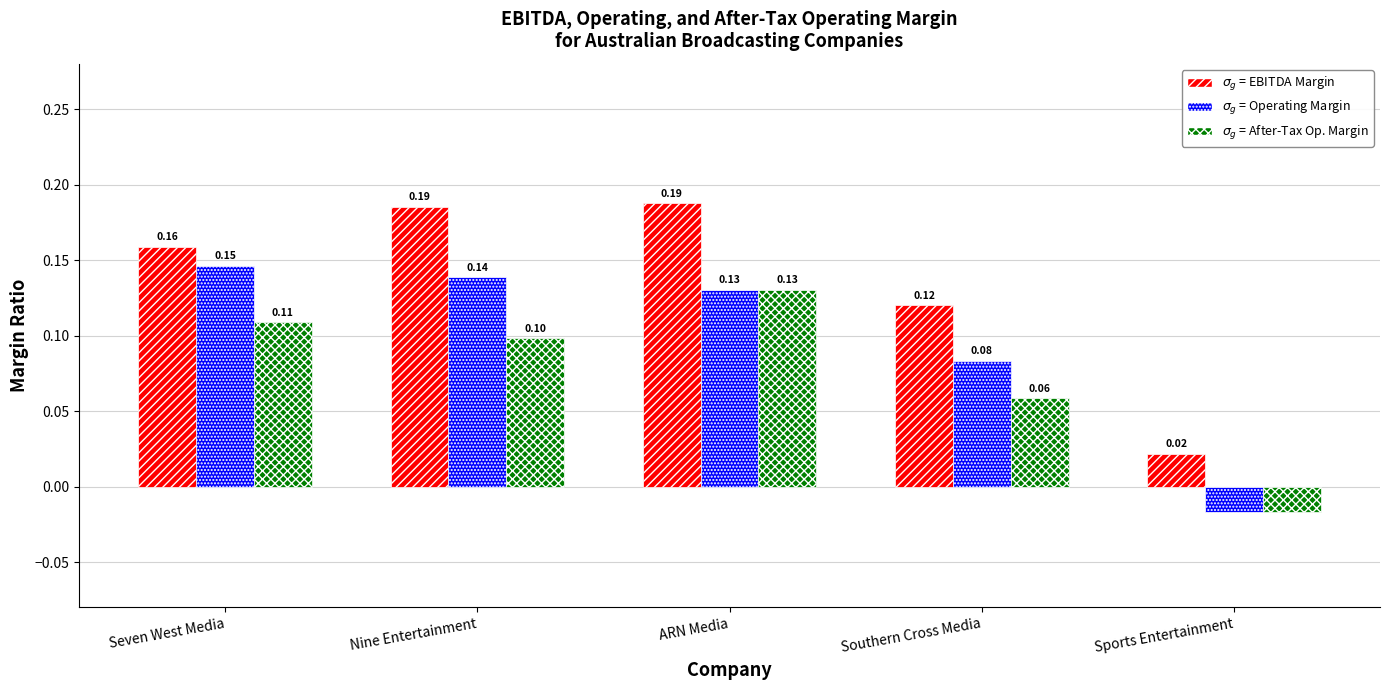

Which category has the lowest value across all series?

Sports Entertainment